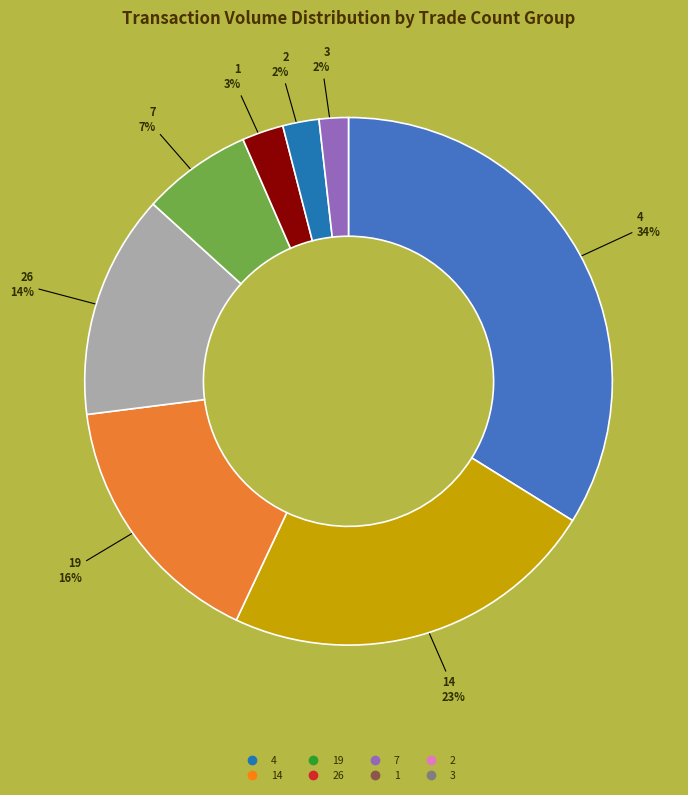

Is there any slice that represents more than half of the pie?

No